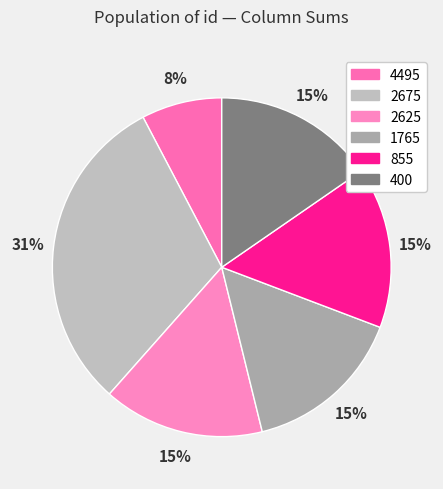

Which slice is the smallest?

4495